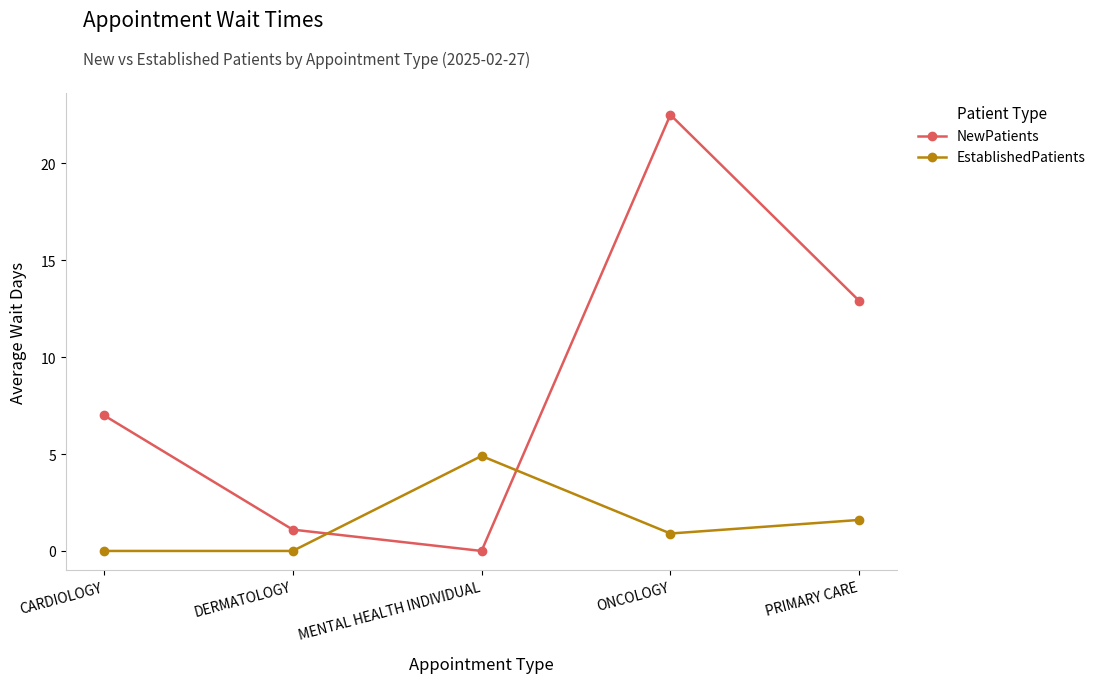

Rank the series at ONCOLOGY from highest to lowest value.

NewPatients, EstablishedPatients